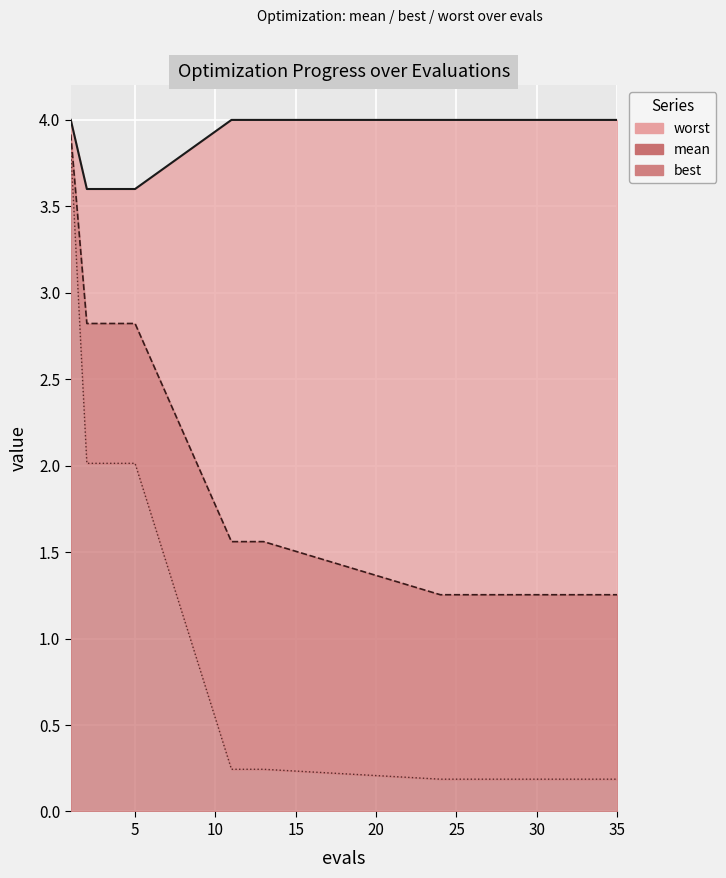

Which series has the largest range (max minus min)?

best